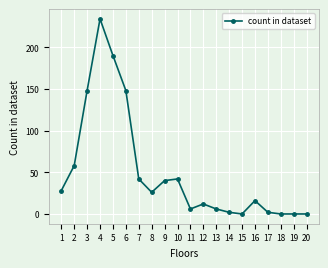

Does the chart have visible grid lines?

Yes